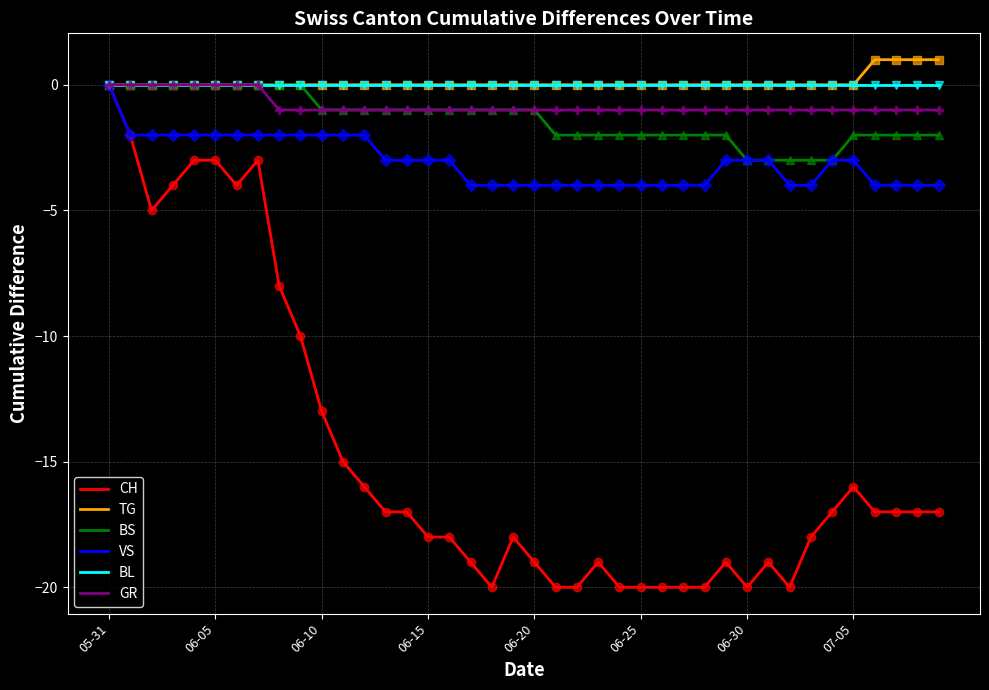

What is the label of the 27th point from the right?

2020-06-13